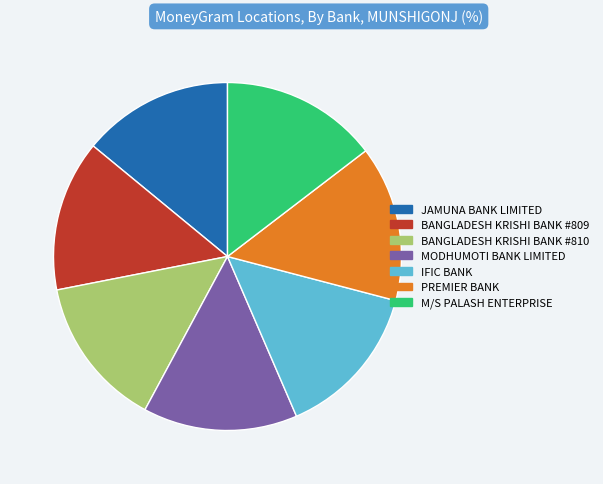

The JAMUNA BANK LIMITED slice represents 28% of the pie. True or false?

False